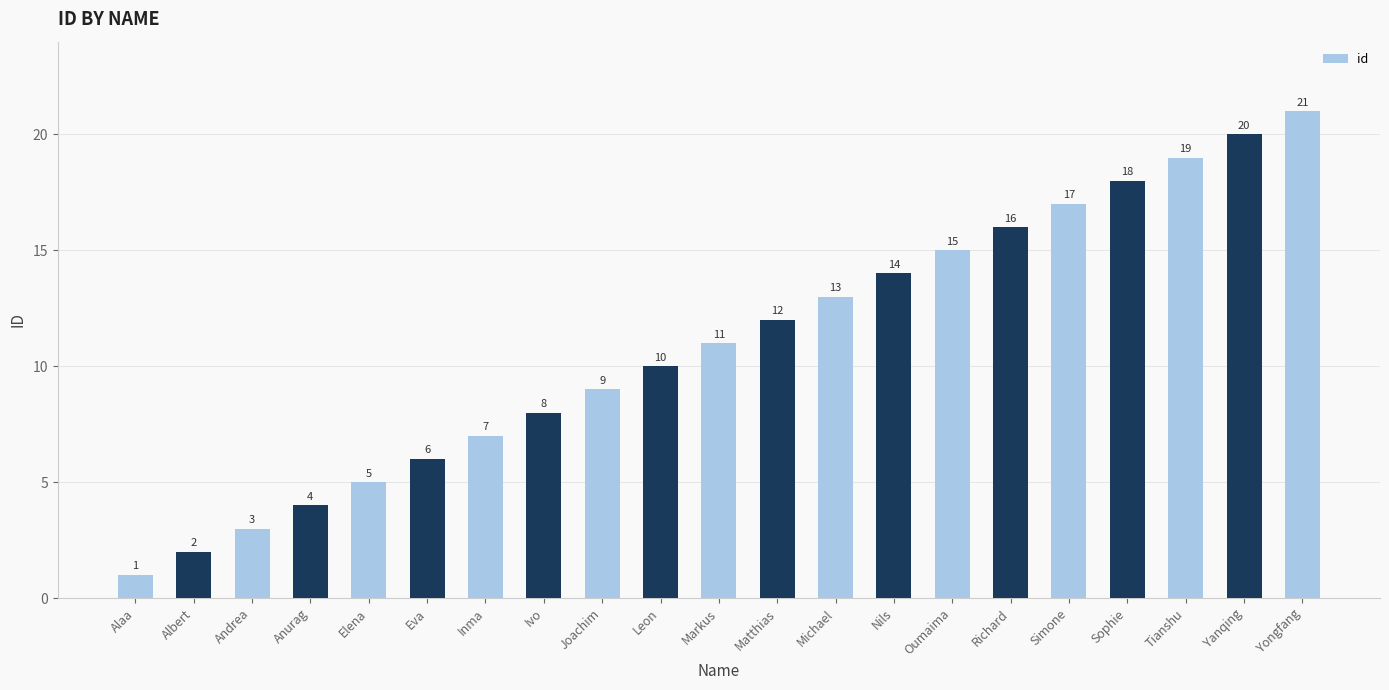

The chart shows a value of 17 at Simone. True or false?

True